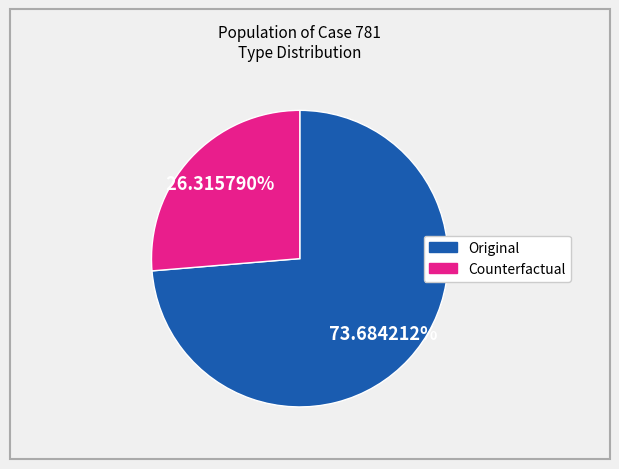

The Original slice represents 74% of the pie. True or false?

True